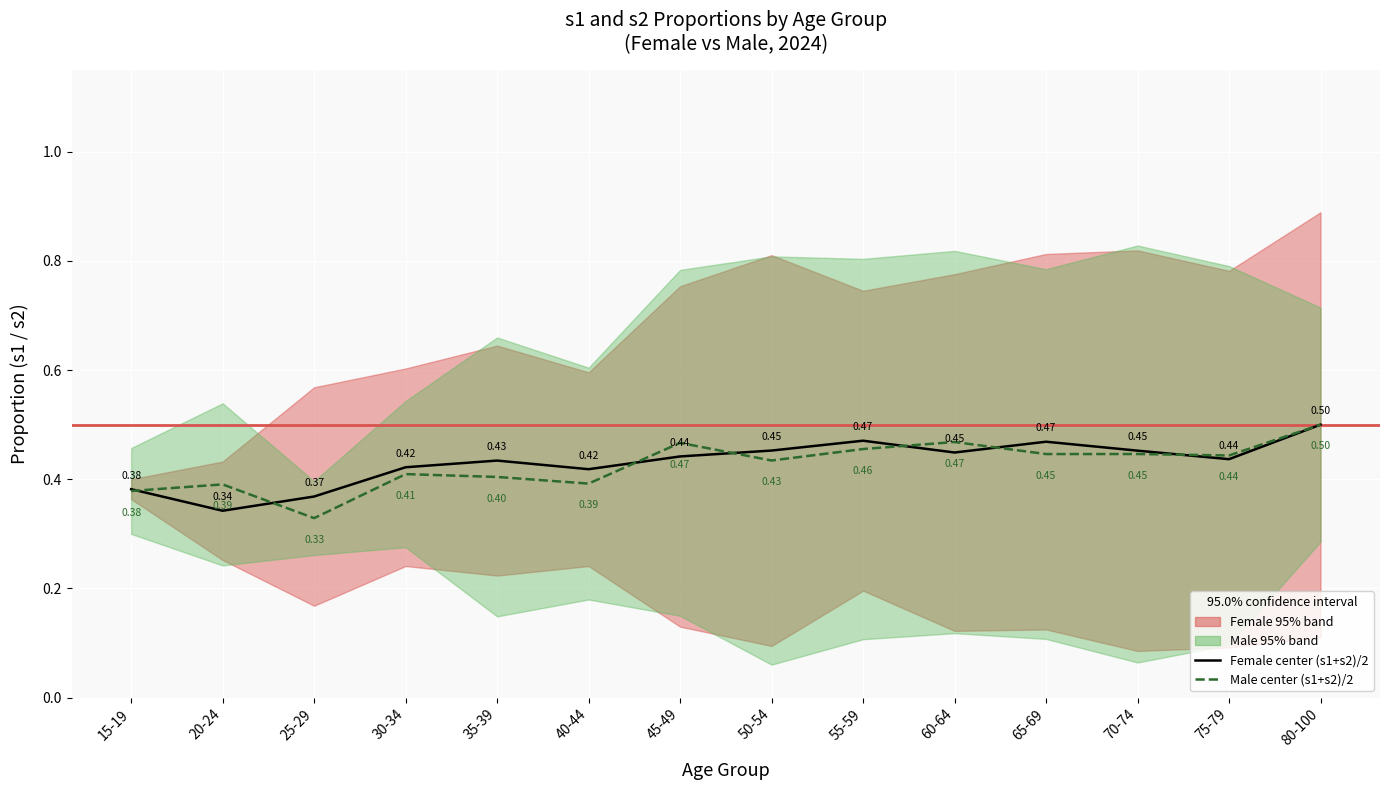

Reading left to right, extract all data points from this chart.

Female center: 15-19=0.4	20-24=0.3	25-29=0.4	30-34=0.4	35-39=0.4	40-44=0.4	45-49=0.4	50-54=0.5	55-59=0.5	60-64=0.4	65-69=0.5	70-74=0.5	75-79=0.4	80-100=0.5
Male center: 15-19=0.4	20-24=0.4	25-29=0.3	30-34=0.4	35-39=0.4	40-44=0.4	45-49=0.5	50-54=0.4	55-59=0.5	60-64=0.5	65-69=0.4	70-74=0.4	75-79=0.4	80-100=0.5